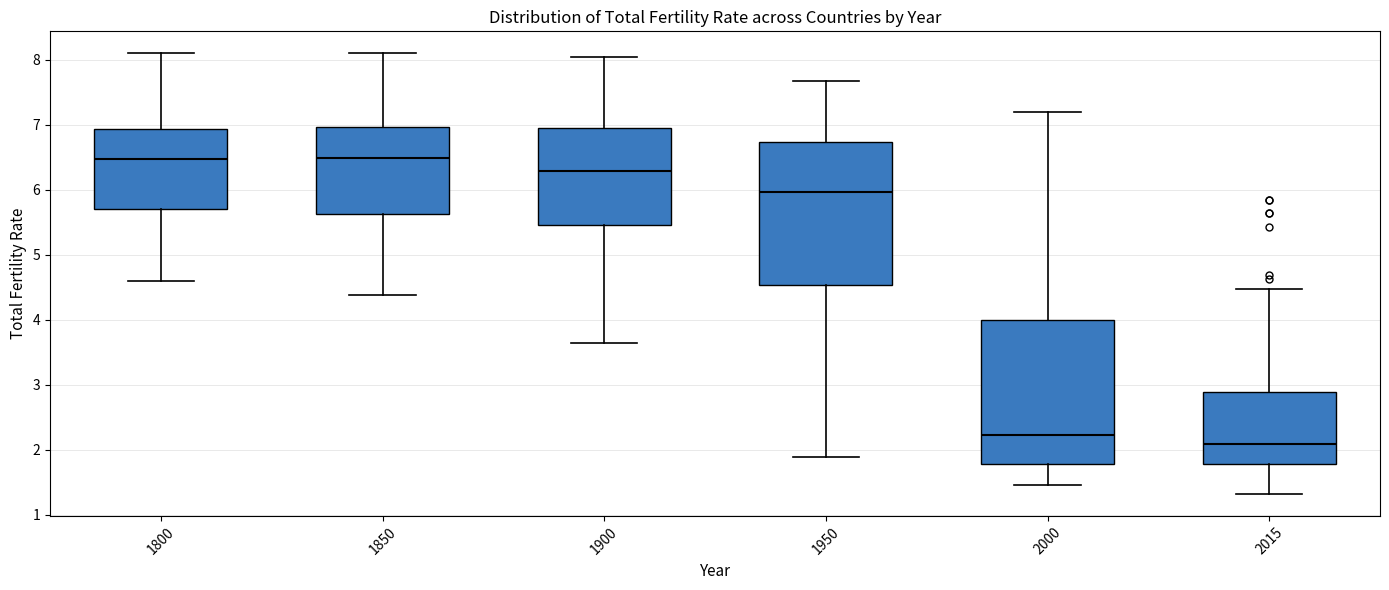

Which box's median line is the lowest?

2015